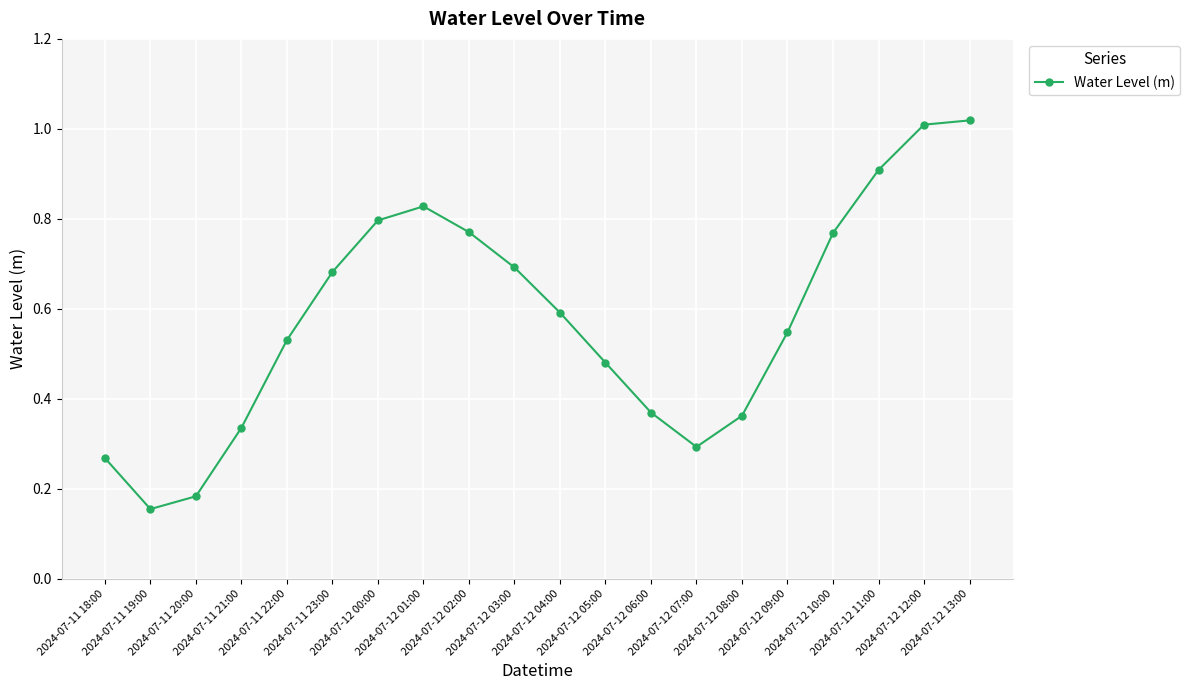

What is the sum of all values?

11.6